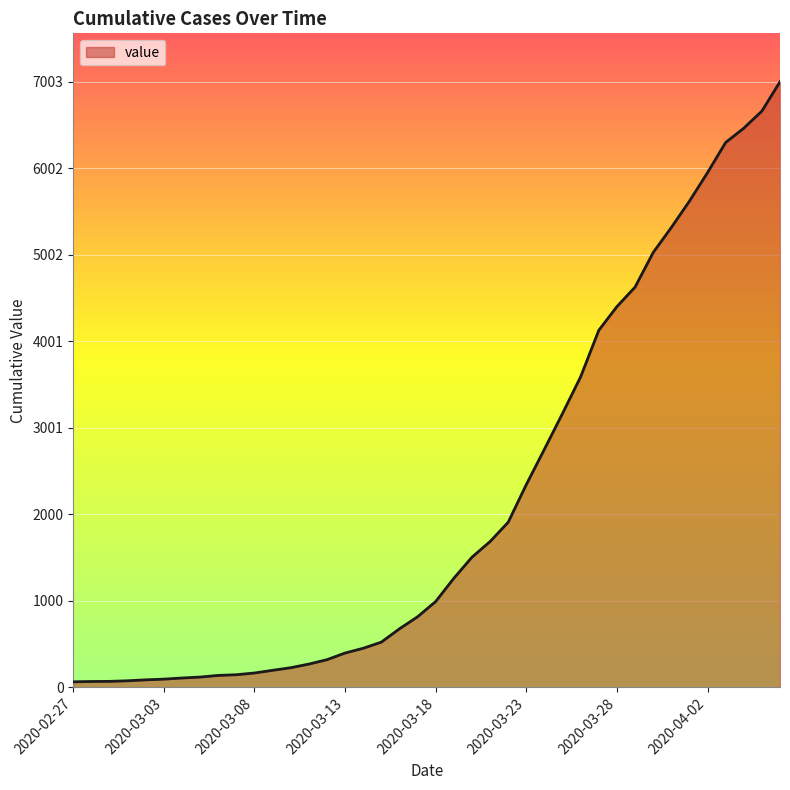

What is the difference between the maximum and minimum values?

6939